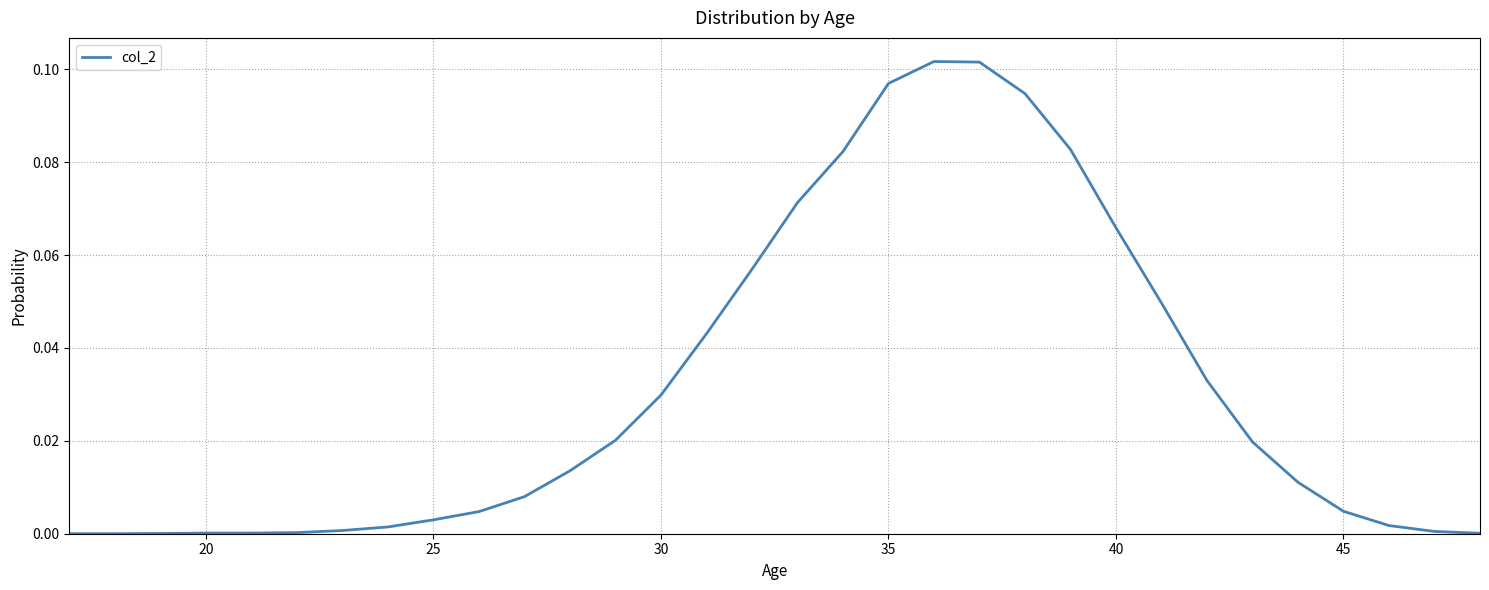

Does the chart have visible grid lines?

Yes